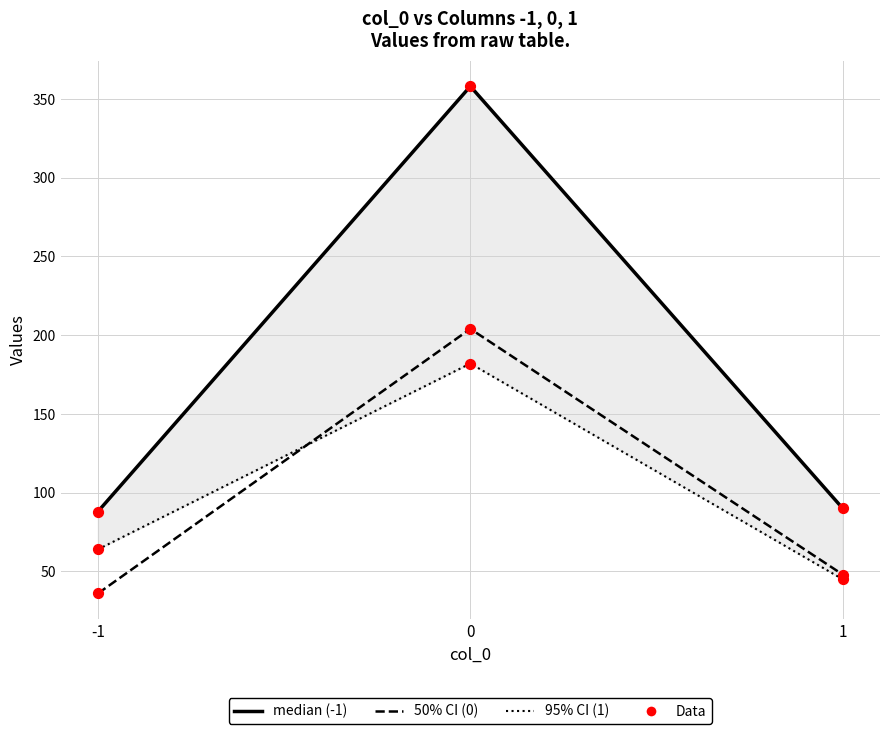

What is the total value across all series at 0?

744